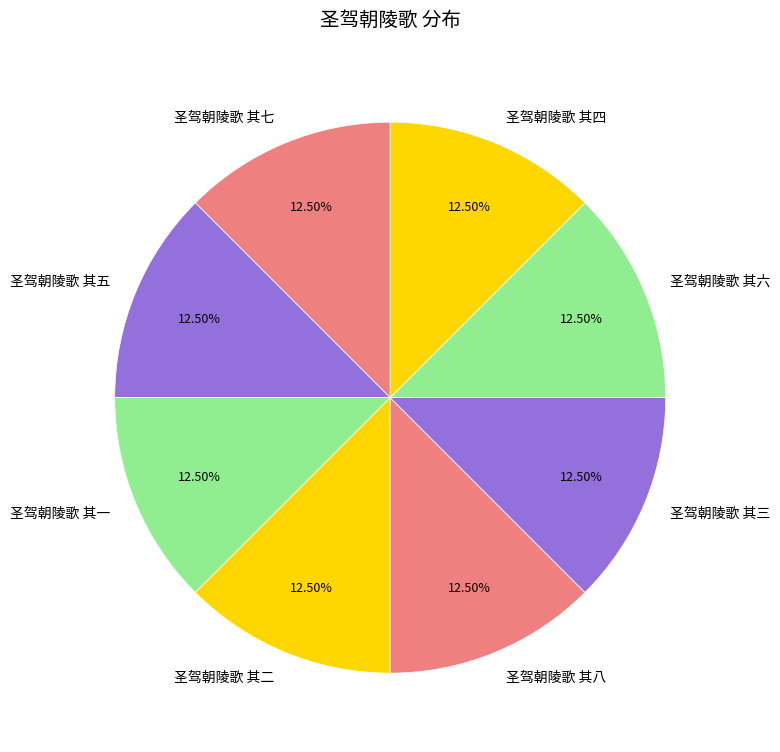

Does 圣驾朝陵歌 其六 represent more than half of the total?

No